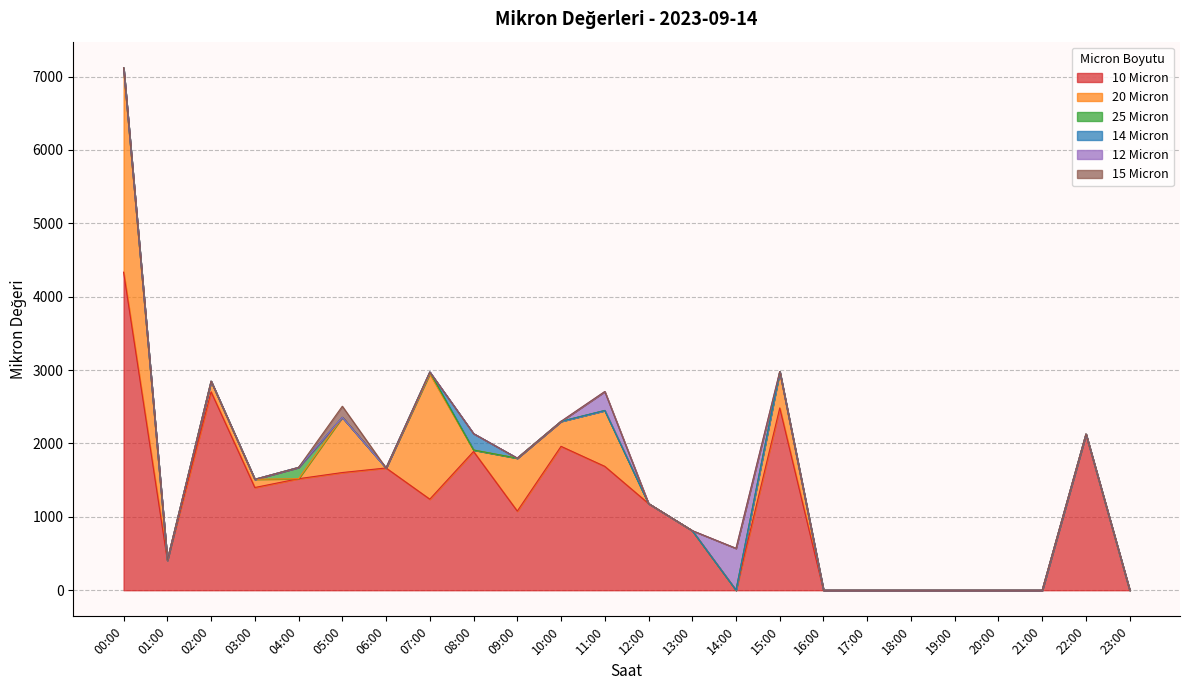

How many values in 25 Micron are above zero?

2